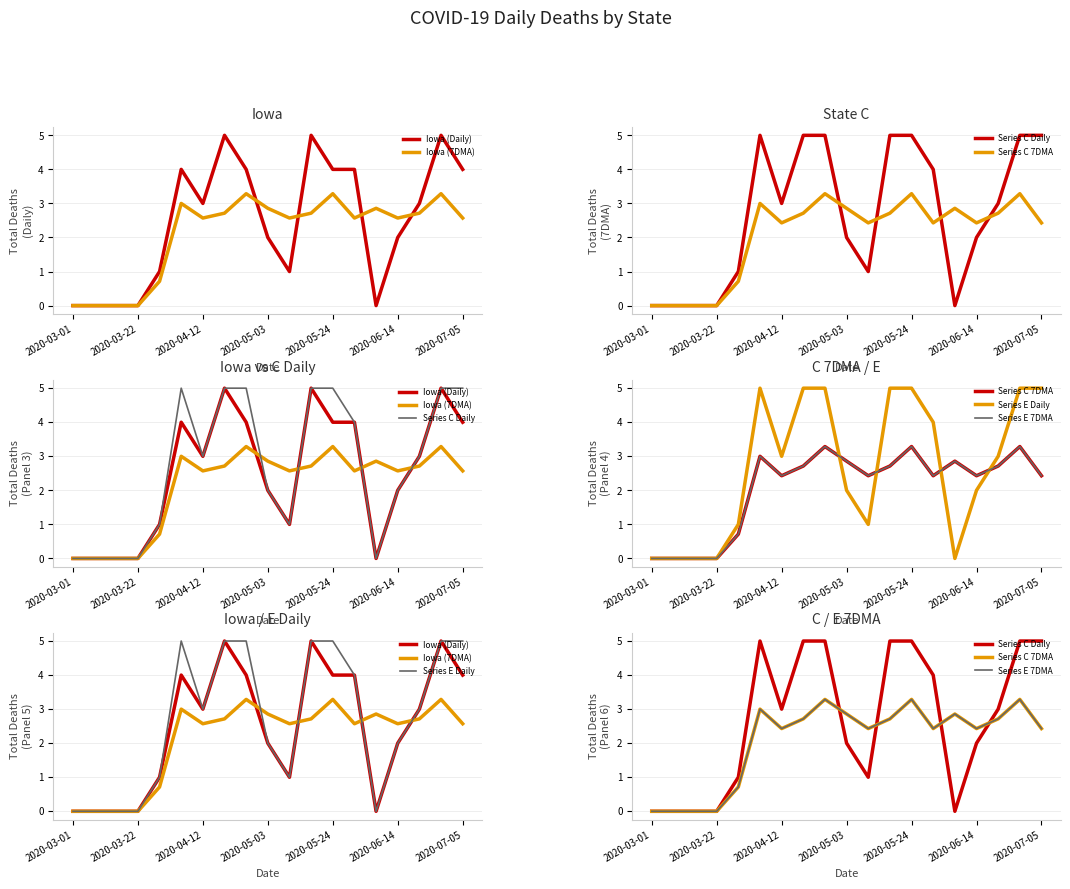

List the series in order of their peak value, highest first.

Iowa (Daily), Series C Daily, Series E Daily, Iowa (7DMA), Series C 7DMA, Series E 7DMA